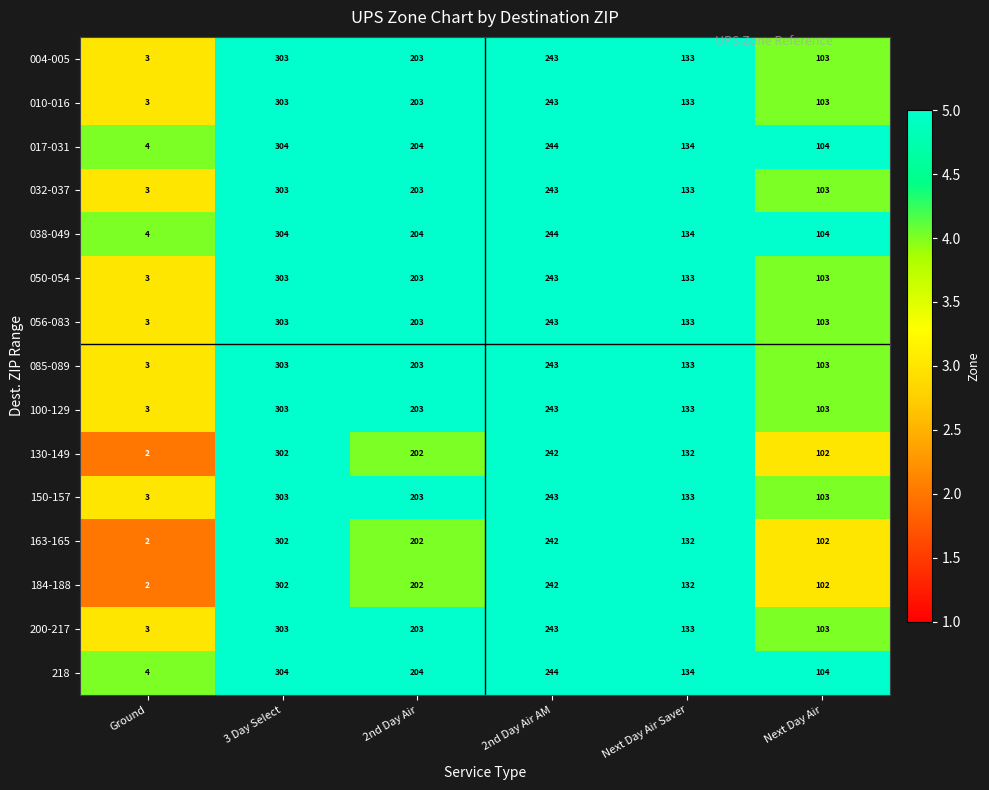

What is the total value across all series at 2nd Day Air?

3045